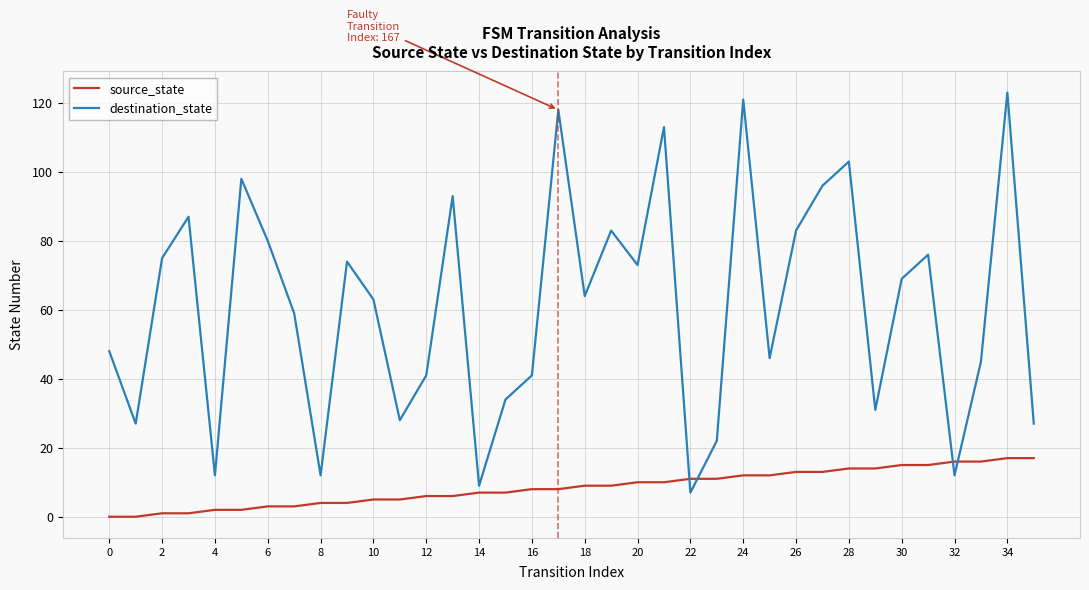

Which series has the widest spread of values?

destination_state